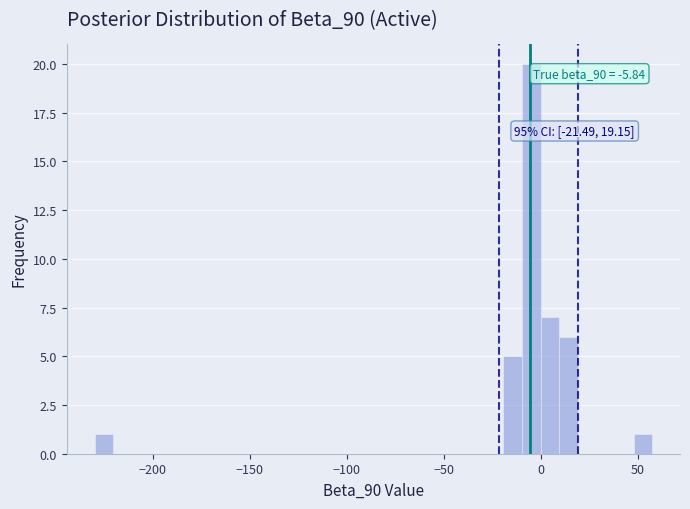

Around what value on the x-axis is the tallest bar? Give the approximate position of its centre, as read against the axis.

-5